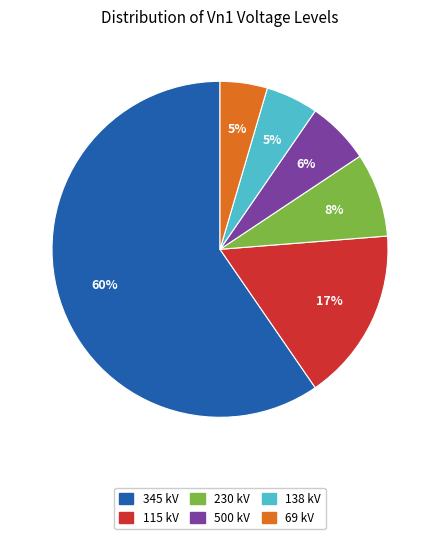

Is it true that 345 is 70% of the pie?

False